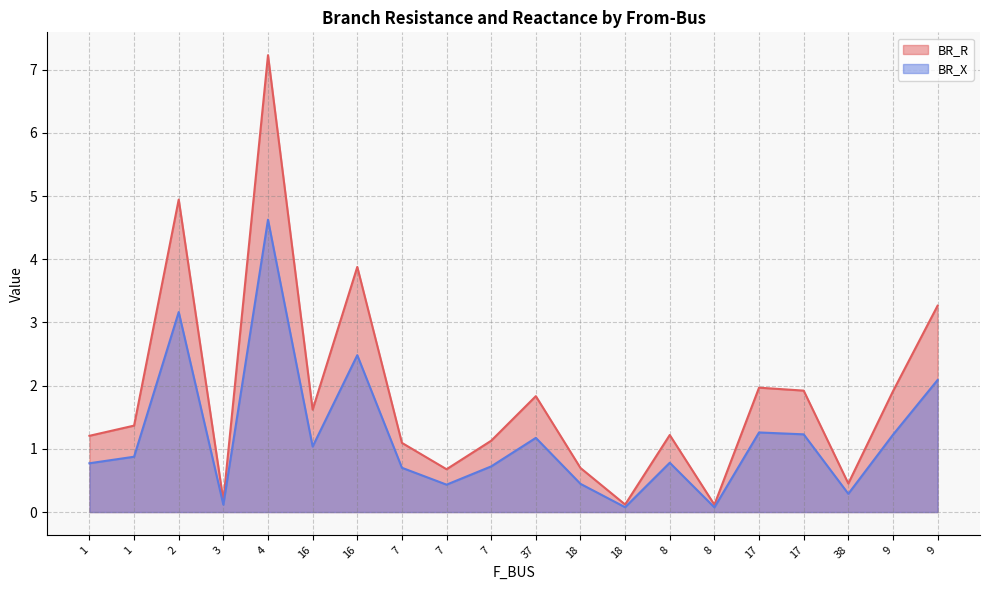

Rank the series by their average value, from lowest to highest.

BR_X, BR_R